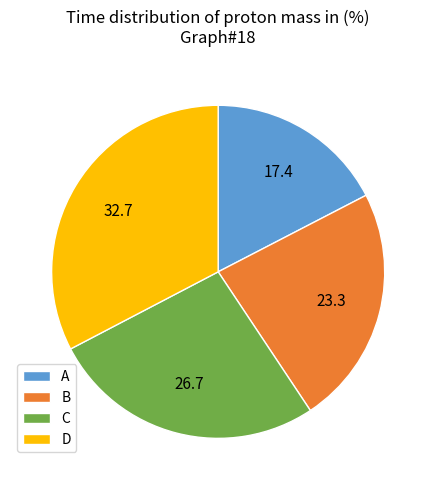

Is the sum of D and B greater than half?

Yes